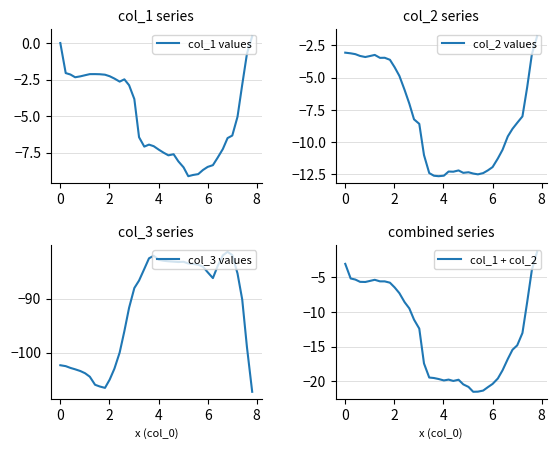

Which series has the largest range (max minus min)?

col_3 values